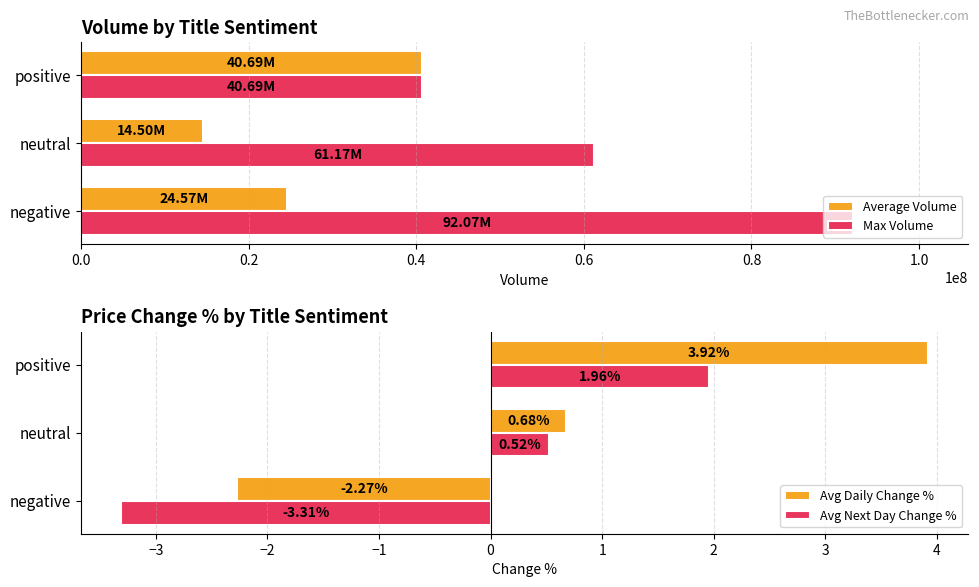

Where is Average Volume nearest to the value 27594643?

negative